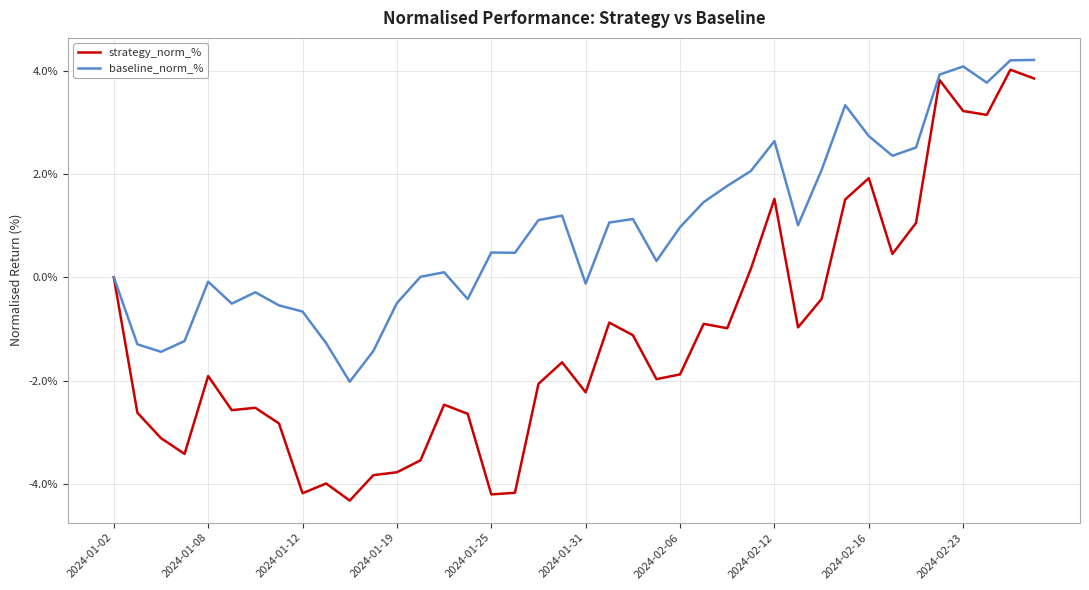

What is the maximum value shown in the chart?

4.2